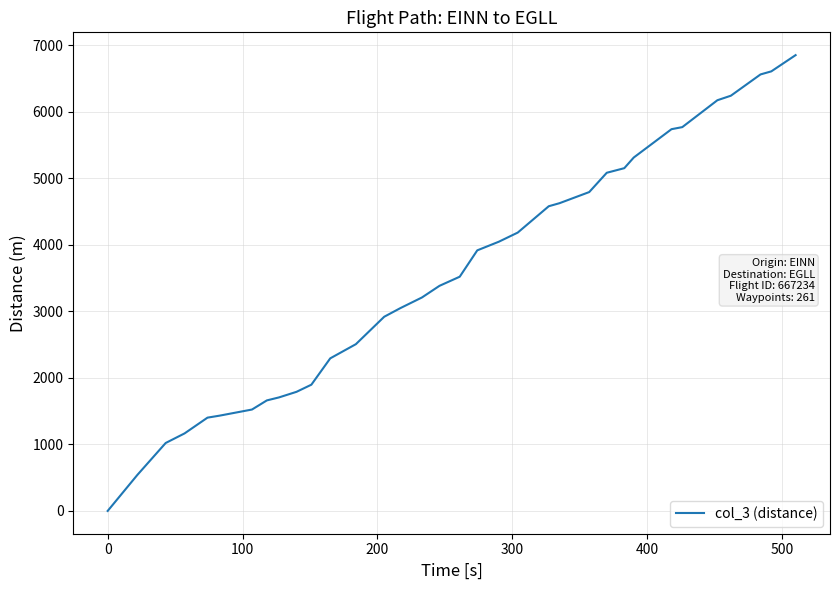

Is this an area chart (filled region under the line)?

No